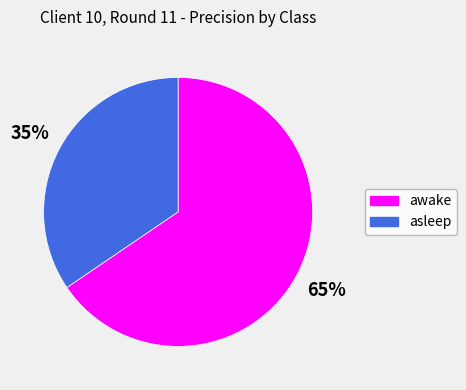

The asleep slice represents 47% of the pie. True or false?

False